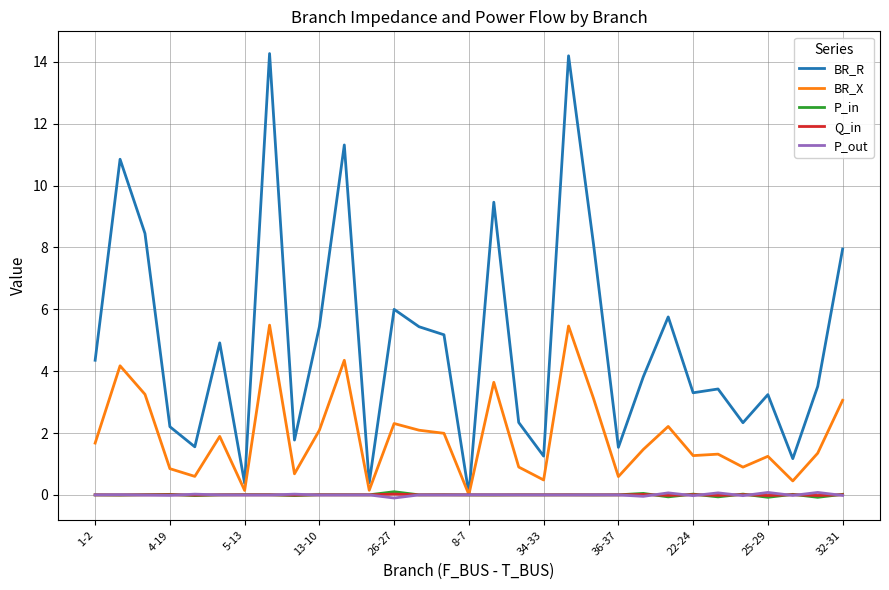

True or false: Q_in and BR_X cross at least once.

False